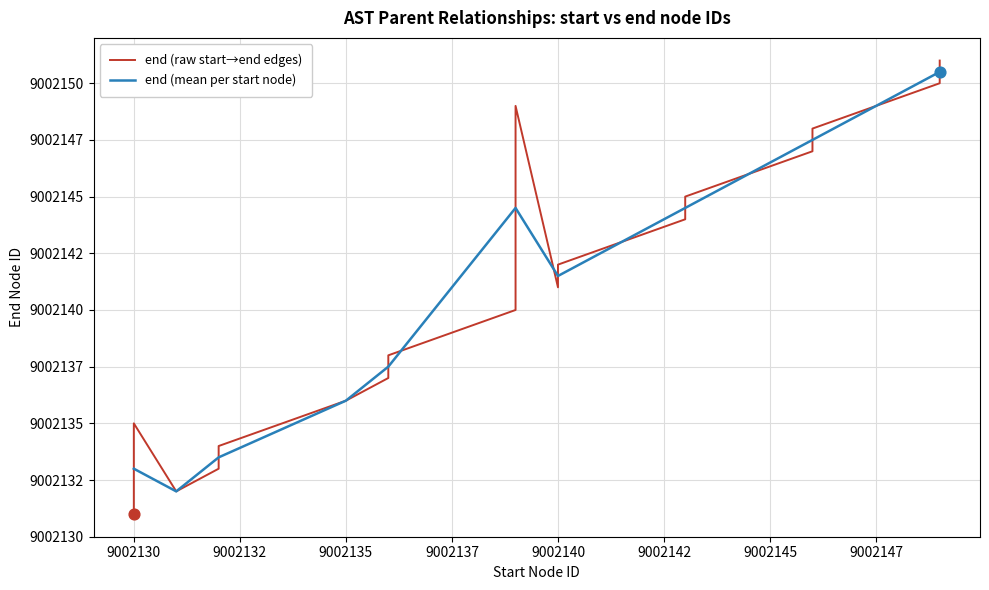

Approximately how many times larger is the value at 9002136 compared to 9002135?

1.0